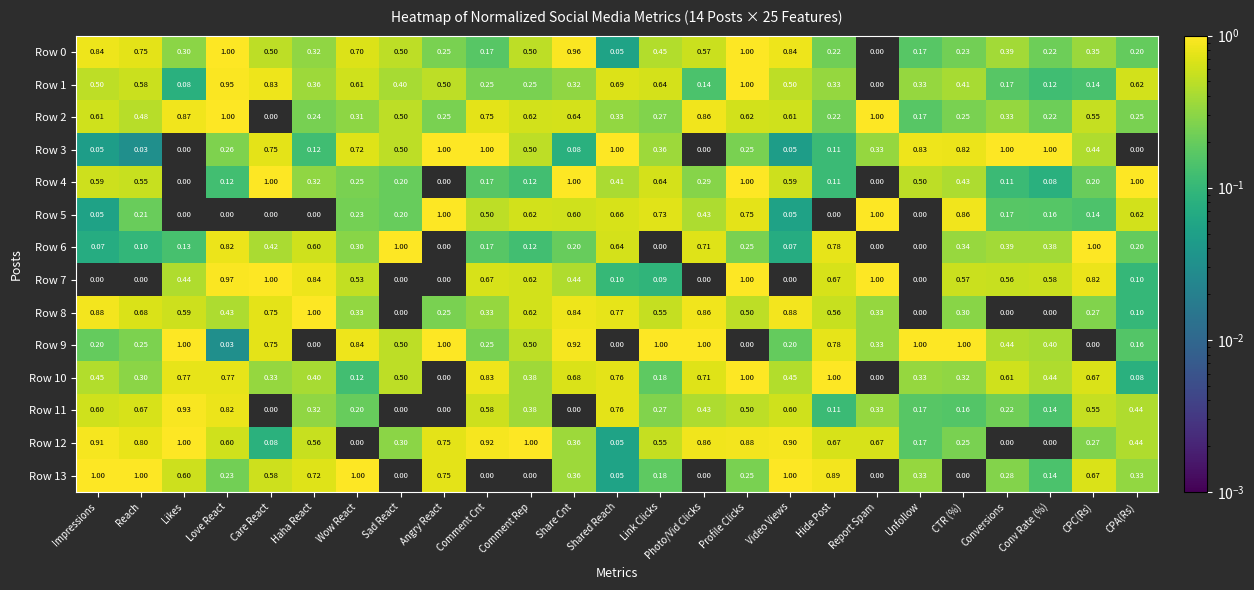

Is the value of Row 3 at Comment Rep greater than the value of Row 1 at Shared Reach?

No